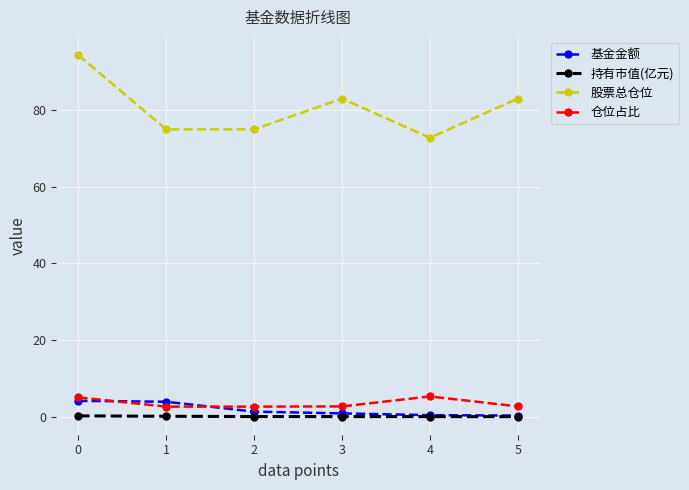

True or false: 股票总仓位 has more than 1 points higher than both neighbors.

False